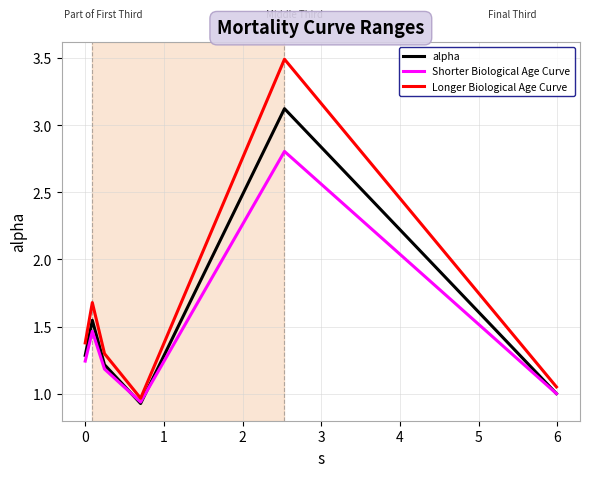

Which series has the largest total across all categories?

Longer Biological Age Curve